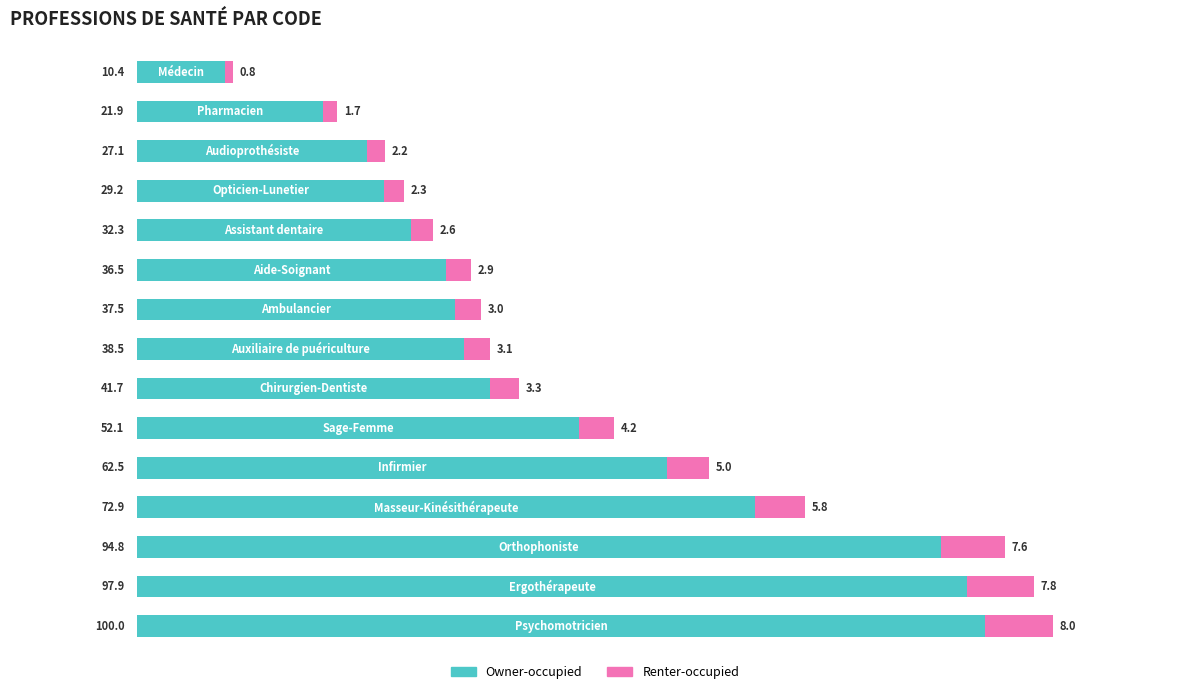

What is the minimum value for Owner-occupied?

10.4